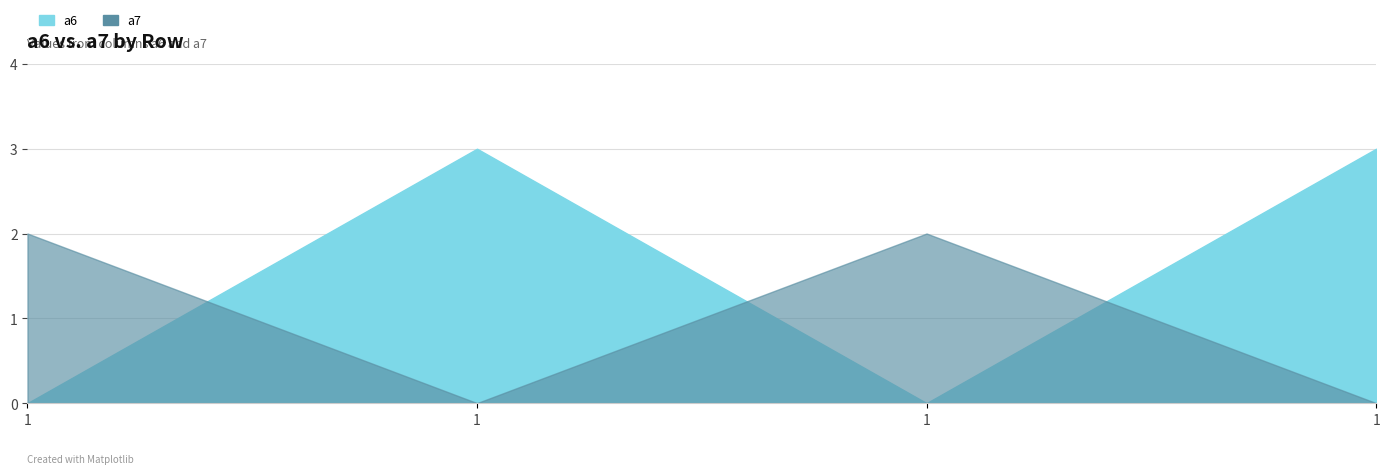

What is the sum of all a6 values?

6